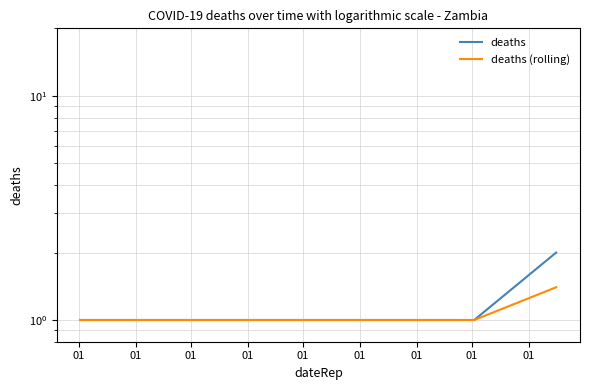

What are all the series names shown in the legend?

deaths, deaths (rolling)